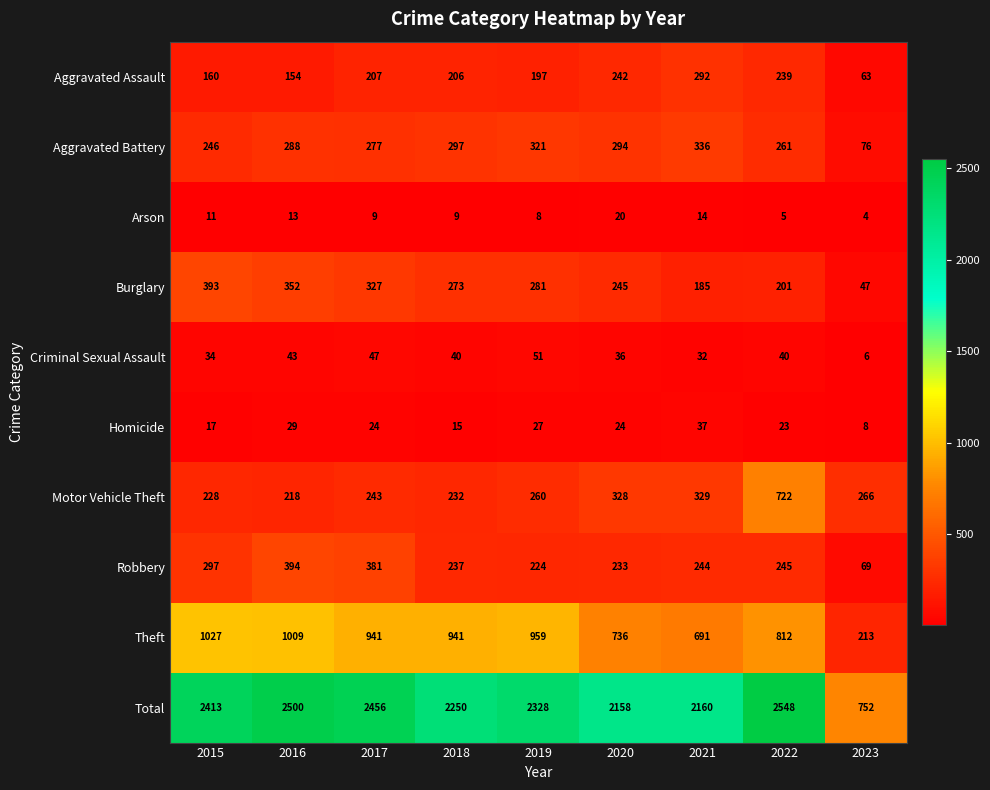

What is the maximum value for Robbery?

394